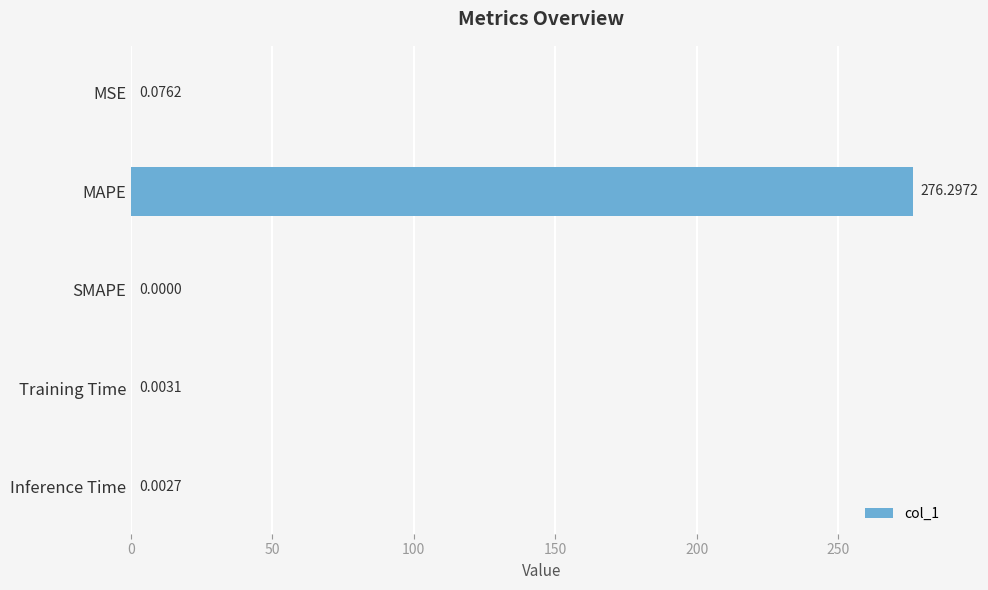

Are the bars horizontal?

Yes